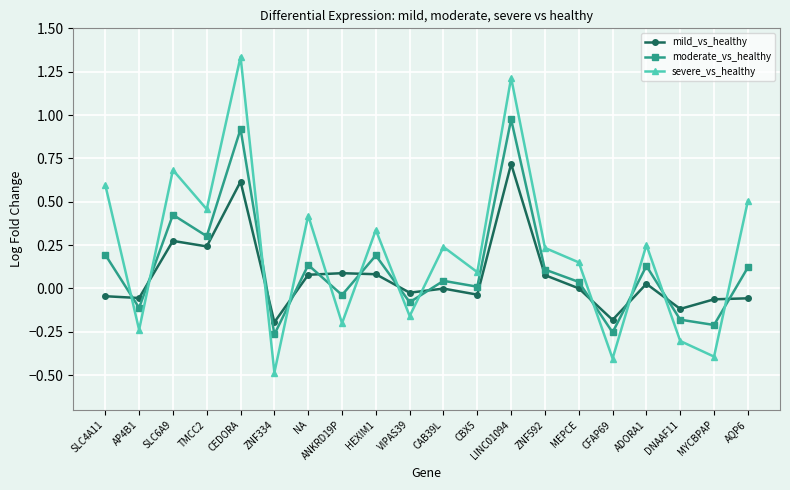

What is the label of the 17th point from the right?

TMCC2